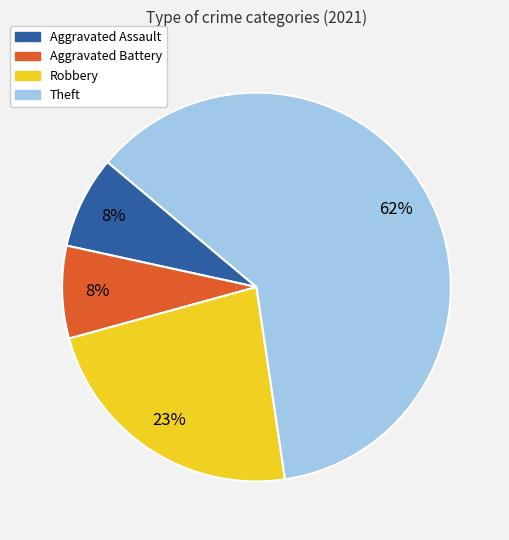

Which category has the biggest portion of the pie?

Theft